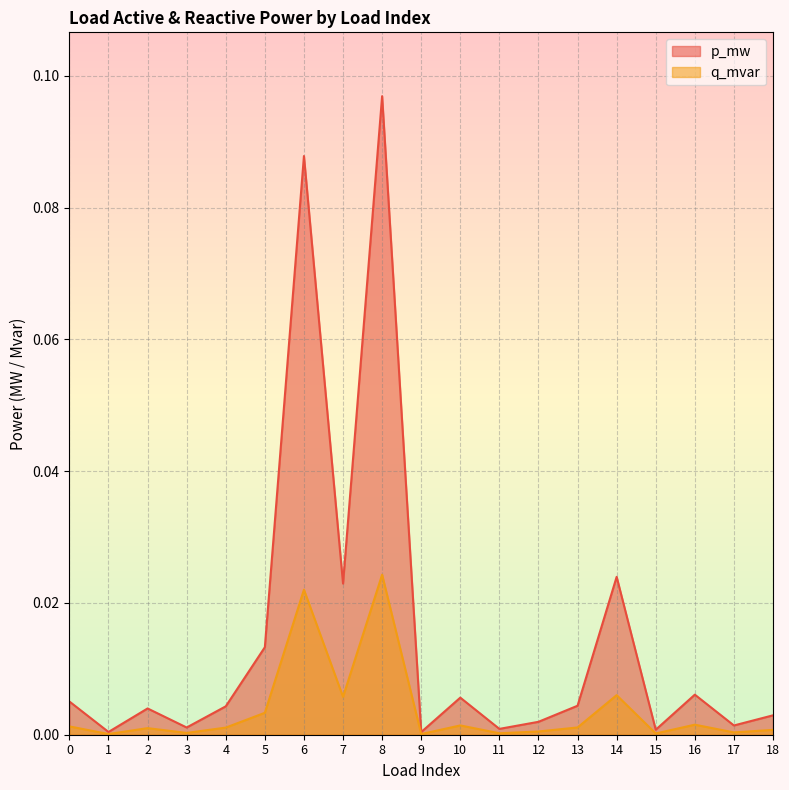

List the labels in order of q_mvar value, largest first.

8, 6, 14, 7, 5, 16, 10, 0, 13, 4, 2, 18, 12, 17, 3, 11, 15, 1, 9